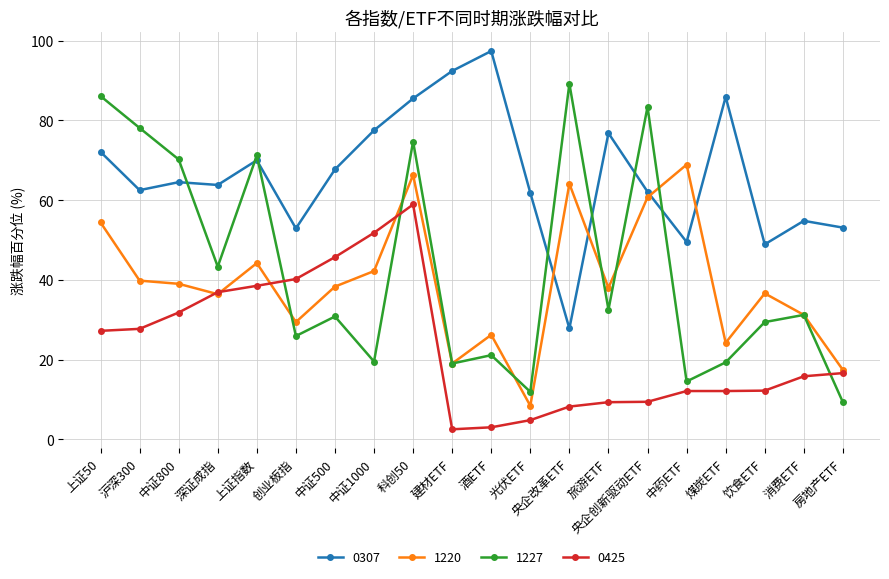

How many lines are shown in the chart?

4